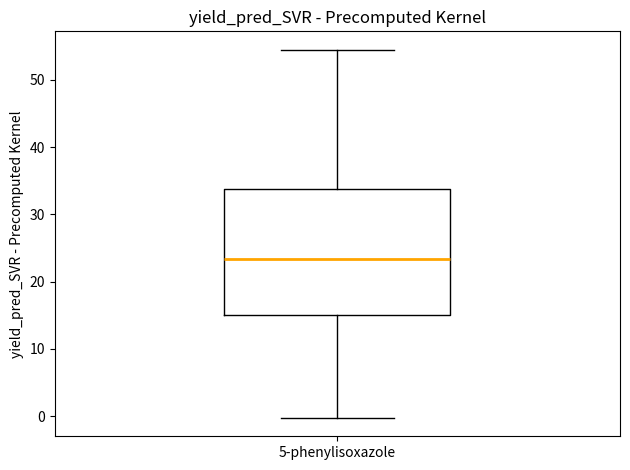

Transcribe this box plot: give where the median line is, the range the box spans, and where the two whiskers end, as read against the y-axis. The values are not printed on the chart, so give them approximately, as read against the axis.

median 23, box 15 to 34, whiskers 0 to 54